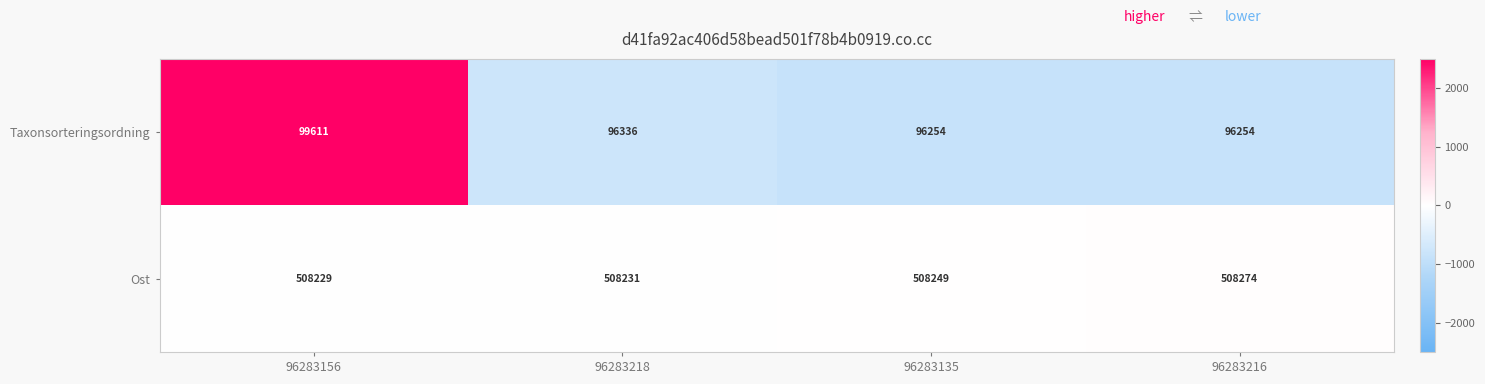

Count the number of categories in the chart.

4